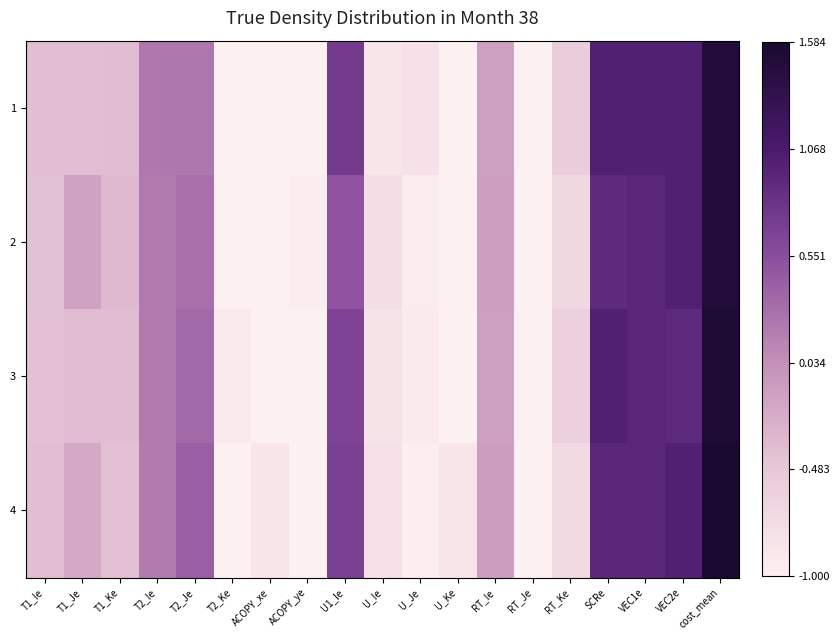

Reading left to right, what are all the values shown in this chart?

1: T1_Ie=0.2	T1_Je=0.2	T1_Ke=0.2	T2_Ie=0.5	T2_Je=0.5	T2_Ke=0.0	ACOPY_xe=0.0	ACOPY_ye=0.0	U1_Ie=0.7	U_Ie=0.1	U_Je=0.1	U_Ke=0.0	RT_Ie=0.3	RT_Je=0.0	RT_Ke=0.2	SCRe=0.8	VEC1e=0.8	VEC2e=0.8	cost_mean=1.0
2: T1_Ie=0.2	T1_Je=0.3	T1_Ke=0.3	T2_Ie=0.5	T2_Je=0.5	T2_Ke=0.0	ACOPY_xe=0.0	ACOPY_ye=0.0	U1_Ie=0.6	U_Ie=0.1	U_Je=0.0	U_Ke=0.0	RT_Ie=0.4	RT_Je=0.0	RT_Ke=0.1	SCRe=0.7	VEC1e=0.8	VEC2e=0.8	cost_mean=1.0
3: T1_Ie=0.2	T1_Je=0.2	T1_Ke=0.2	T2_Ie=0.5	T2_Je=0.5	T2_Ke=0.0	ACOPY_xe=0.0	ACOPY_ye=0.0	U1_Ie=0.6	U_Ie=0.1	U_Je=0.0	U_Ke=0.0	RT_Ie=0.3	RT_Je=0.0	RT_Ke=0.2	SCRe=0.8	VEC1e=0.8	VEC2e=0.7	cost_mean=1.0
4: T1_Ie=0.2	T1_Je=0.3	T1_Ke=0.2	T2_Ie=0.5	T2_Je=0.5	T2_Ke=0.0	ACOPY_xe=0.1	ACOPY_ye=0.0	U1_Ie=0.7	U_Ie=0.1	U_Je=0.0	U_Ke=0.1	RT_Ie=0.4	RT_Je=0.0	RT_Ke=0.1	SCRe=0.8	VEC1e=0.7	VEC2e=0.8	cost_mean=1.0